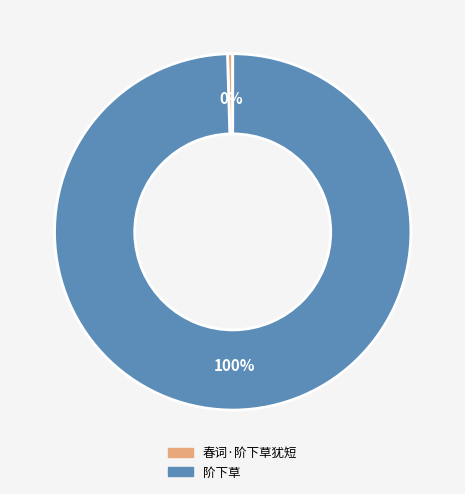

Is it true that 春词·阶下草犹短 is 0% of the pie?

True